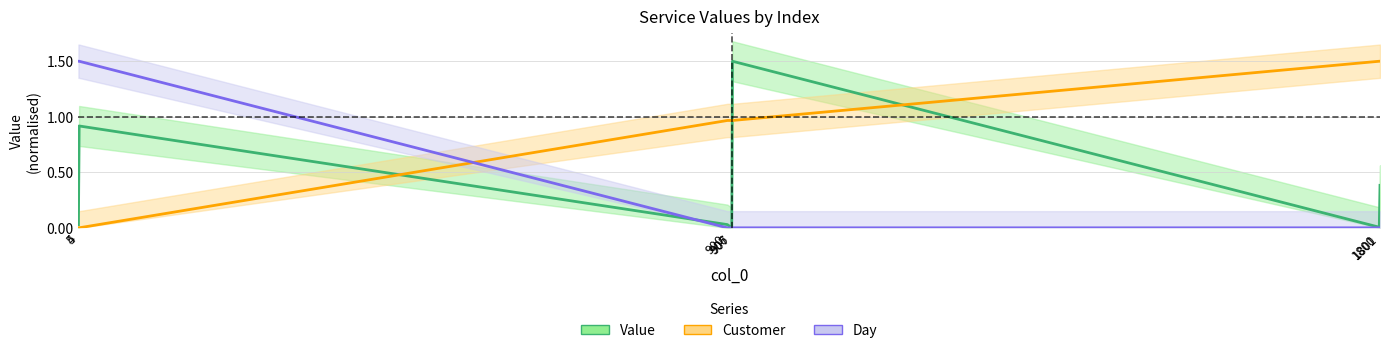

Where is Customer nearest to the value 0?

4